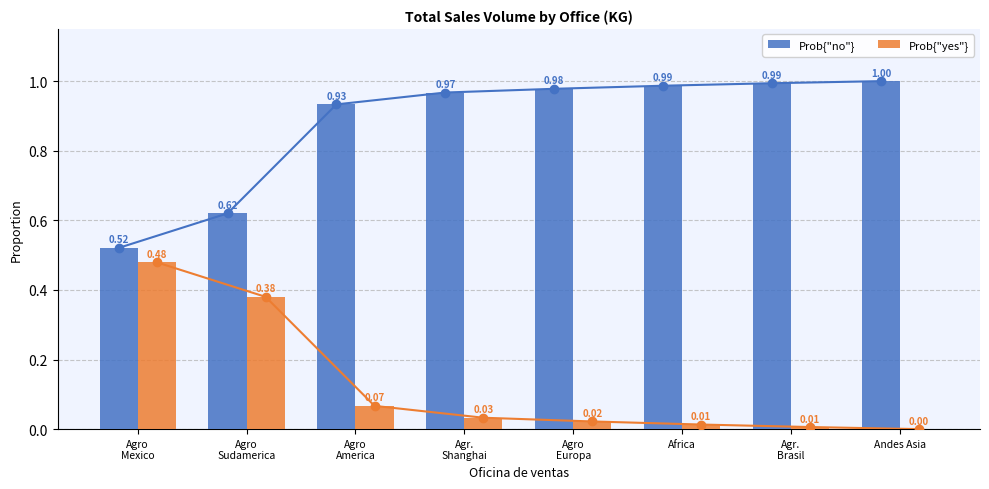

Which series has the largest range (max minus min)?

Prob{"yes"}